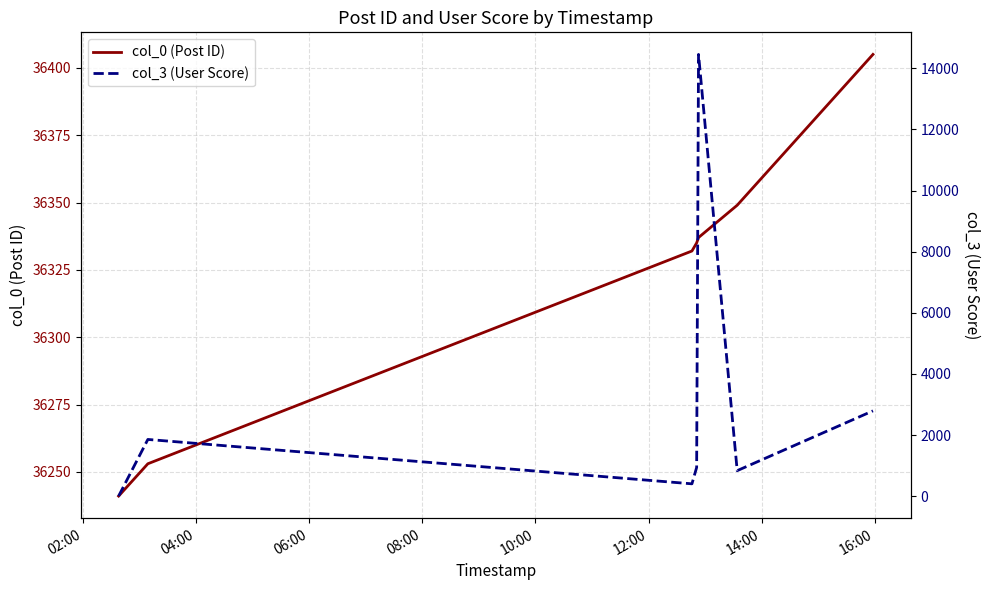

Reading left to right, extract all data points from this chart.

col_0 (Post ID): 36241	36253	36332	36335	36337	36349	36405
col_3 (User Score): 4	1857	405	941	14456	836	2793